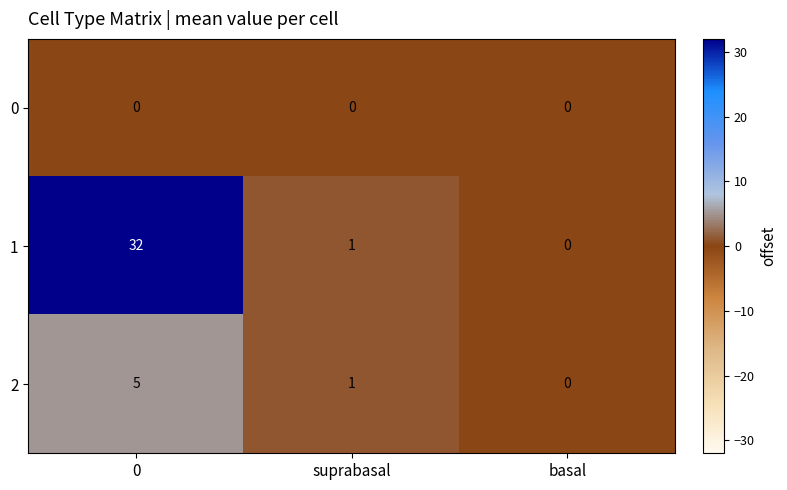

What is the maximum value shown in the chart?

32